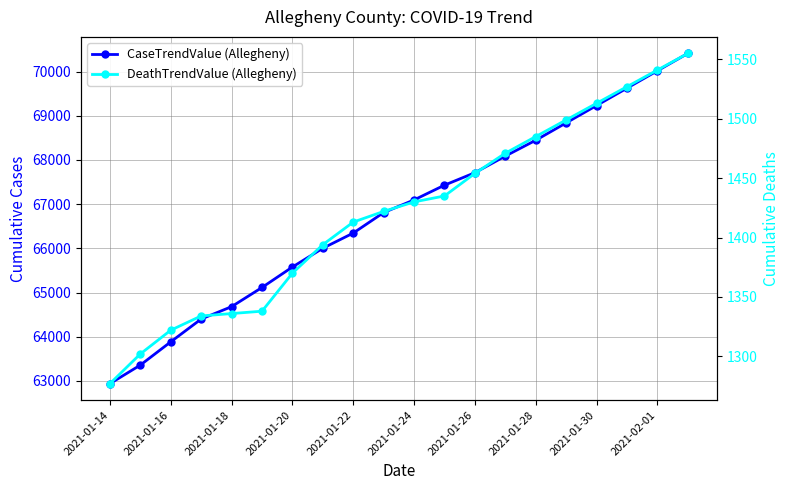

Rank the series by their maximum value, from highest to lowest.

CaseTrendValue (Allegheny), DeathTrendValue (Allegheny)